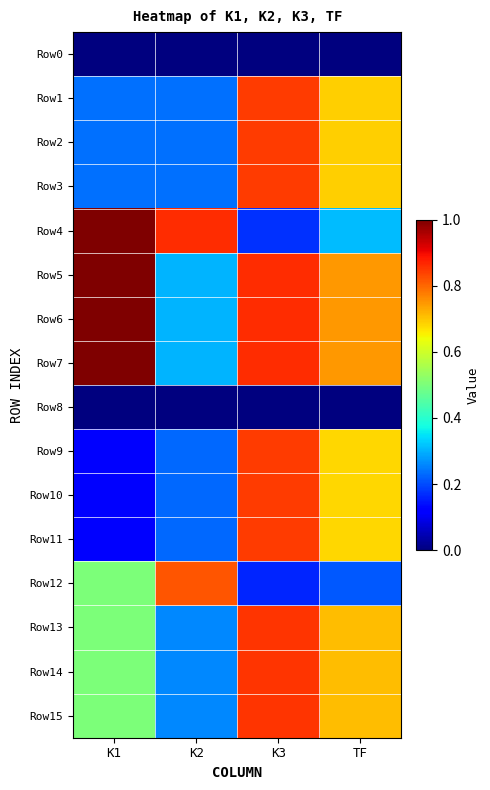

Which series has the largest range (max minus min)?

Row4